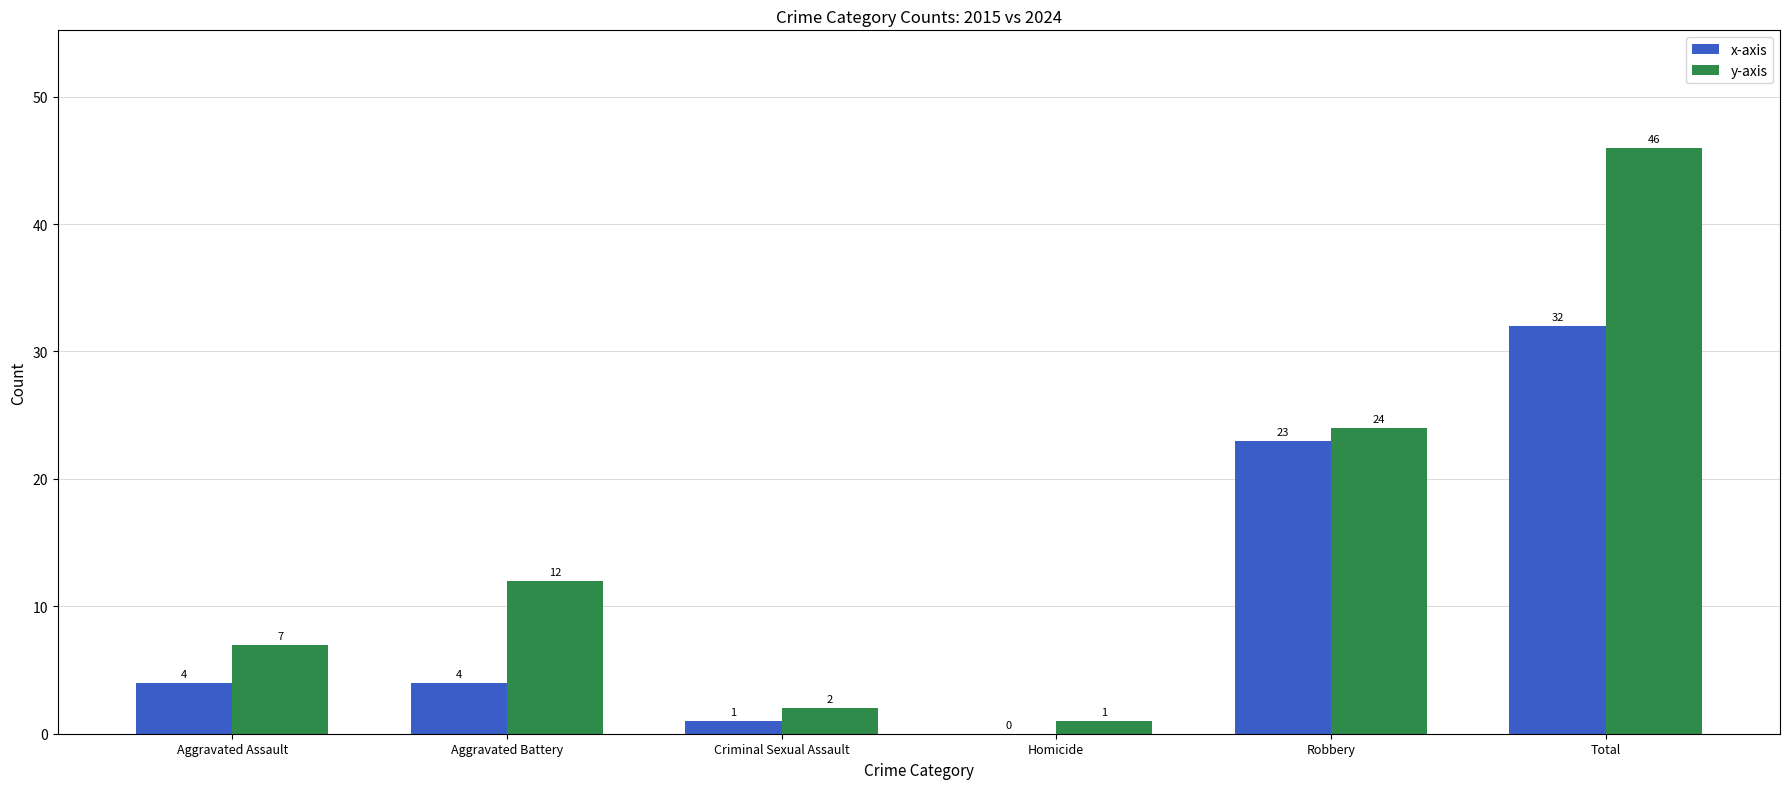

Which category has the highest value in the x-axis series?

Total